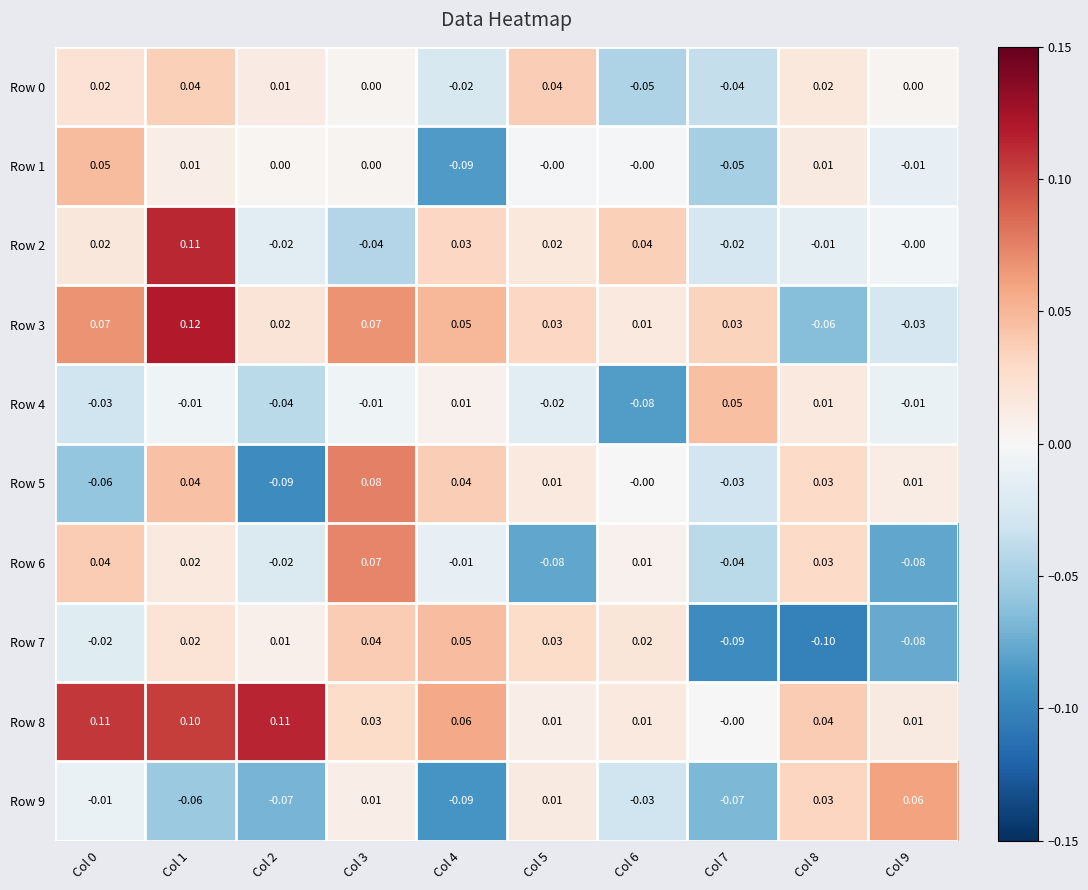

Is the value of Row 2 at Col 4 greater than the value of Row 1 at Col 3?

Yes